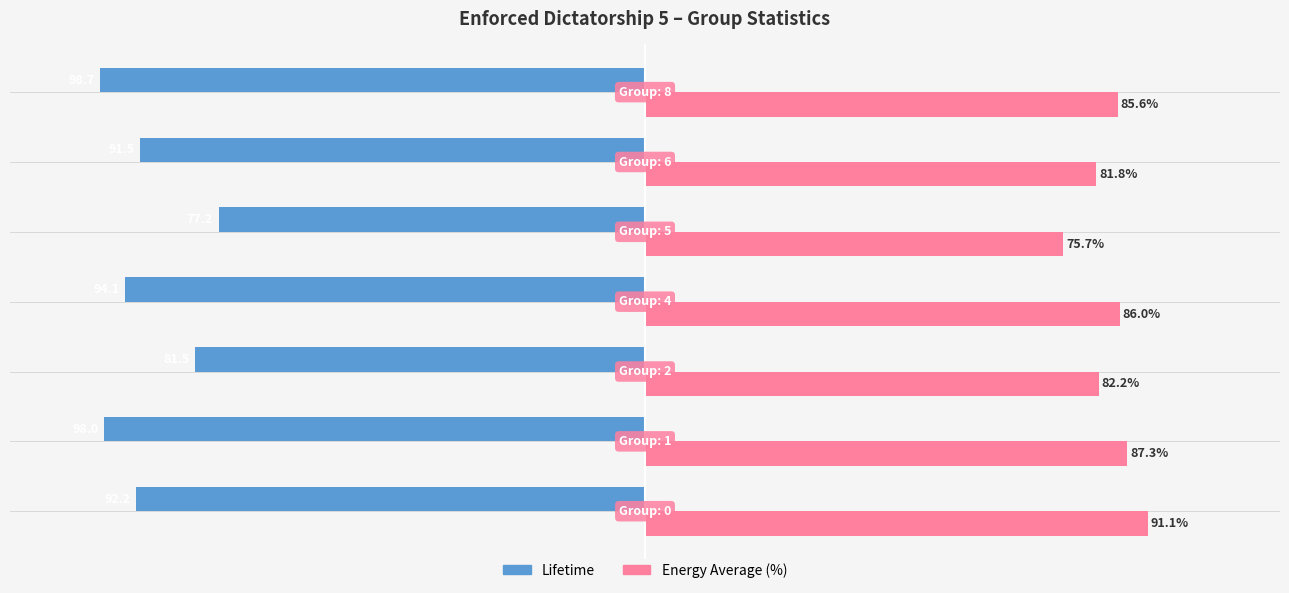

List the series in order of their peak value, highest first.

Energy Average (%), Lifetime